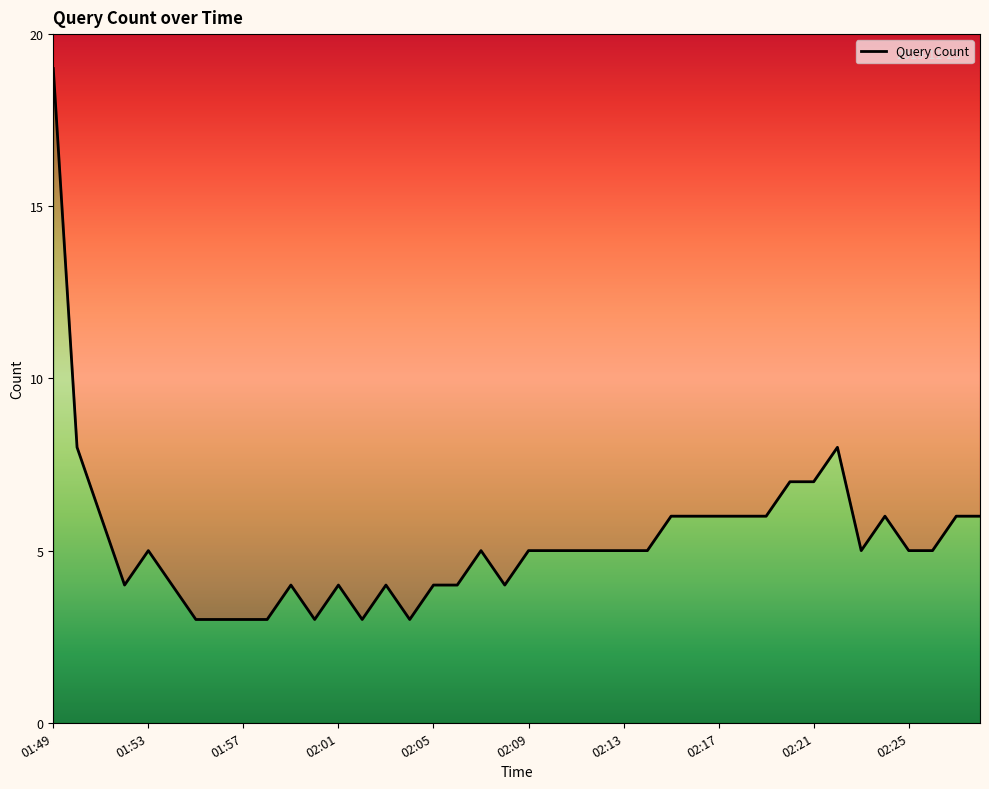

Between 01:55 and 02:06, which is larger?

02:06